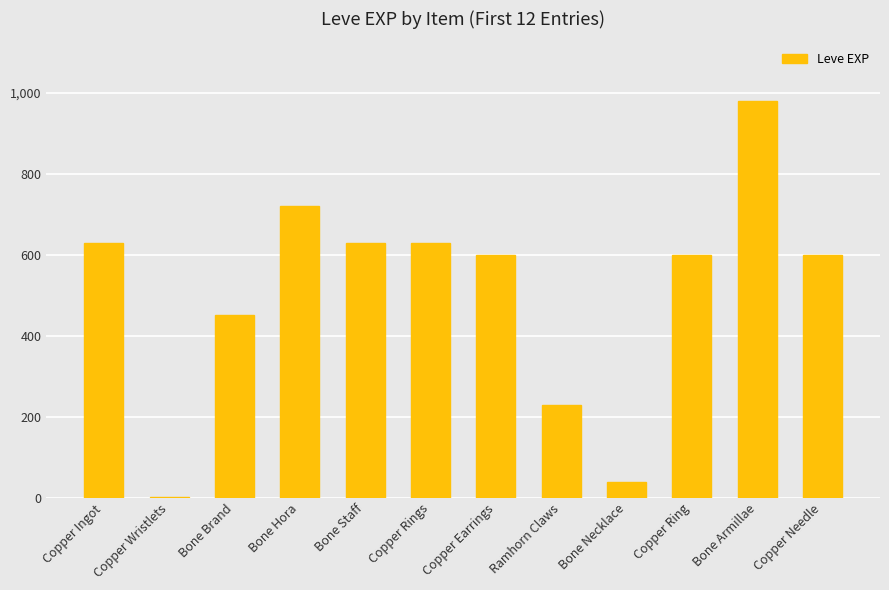

What is the sum of the values at Copper Earrings and Bone Necklace?

640